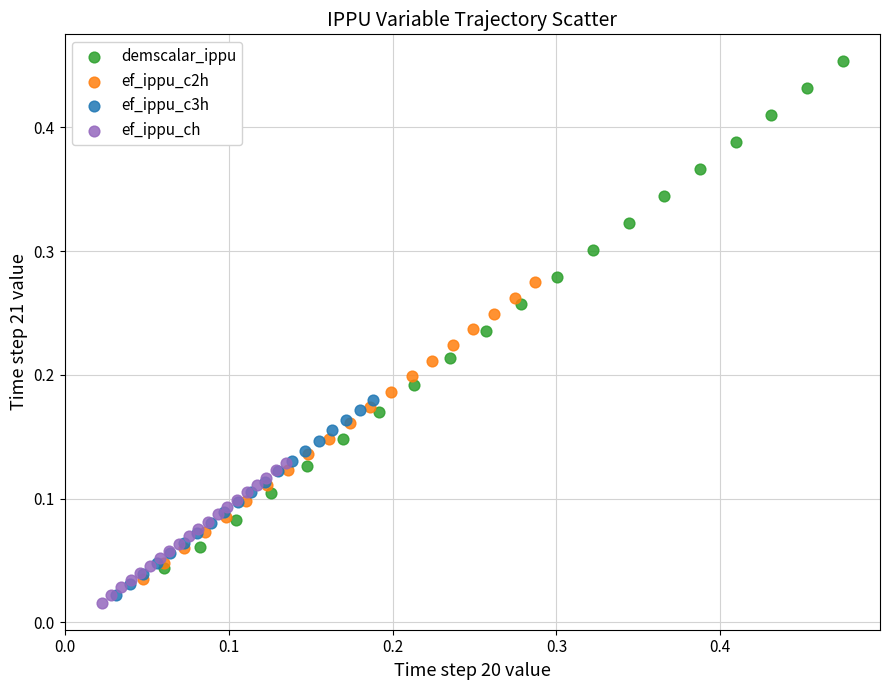

Which series has the widest spread of Y values?

demscalar_ippu